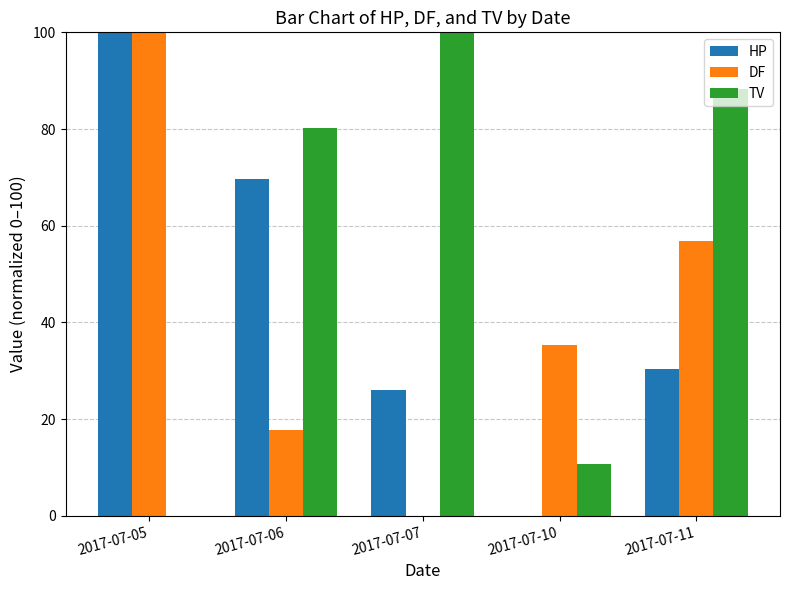

Where is TV nearest to the value 50?

2017-07-06